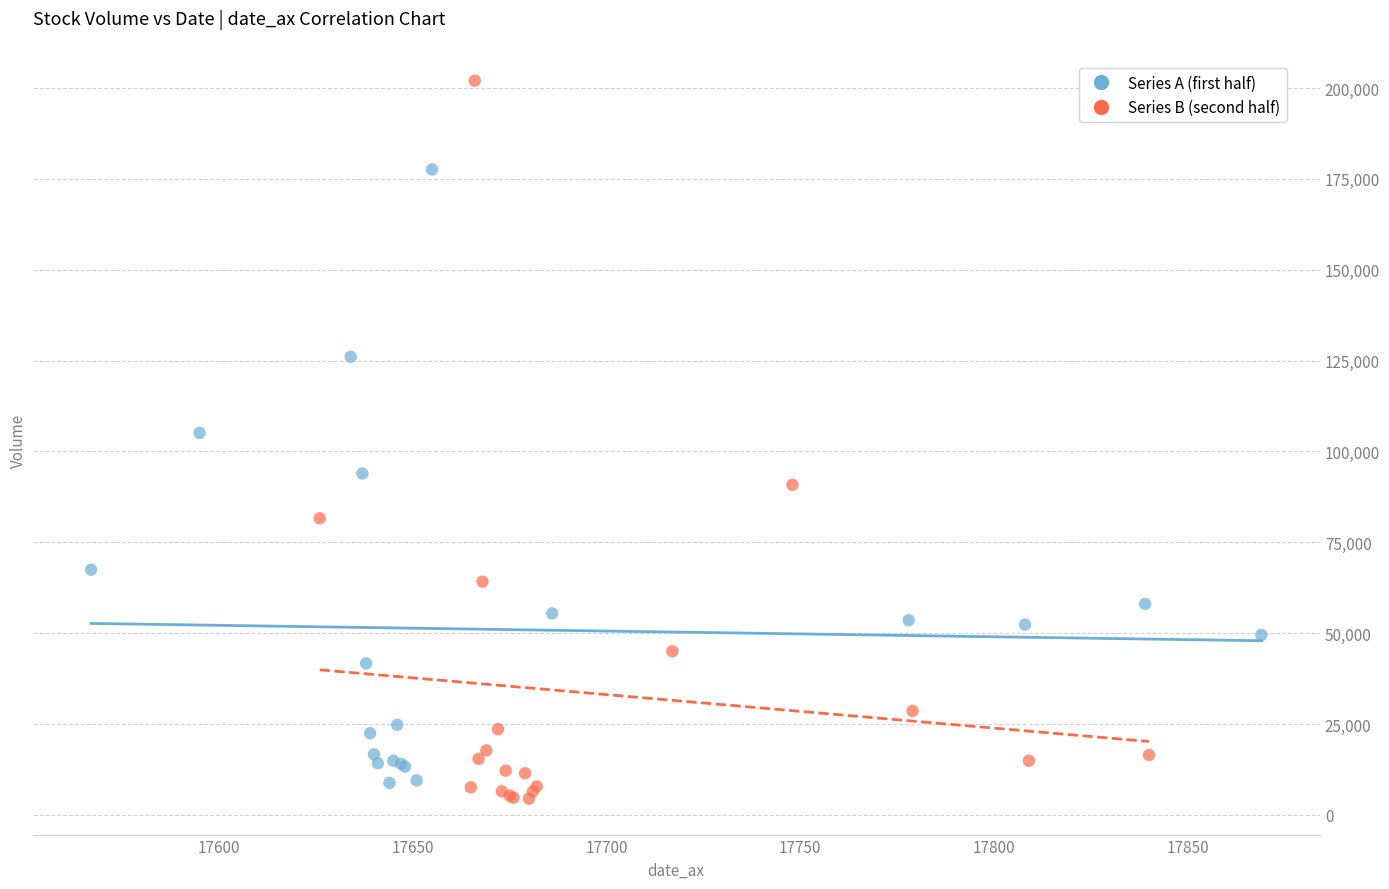

What are all the series names shown in the legend?

Series A (first half), Series B (second half)